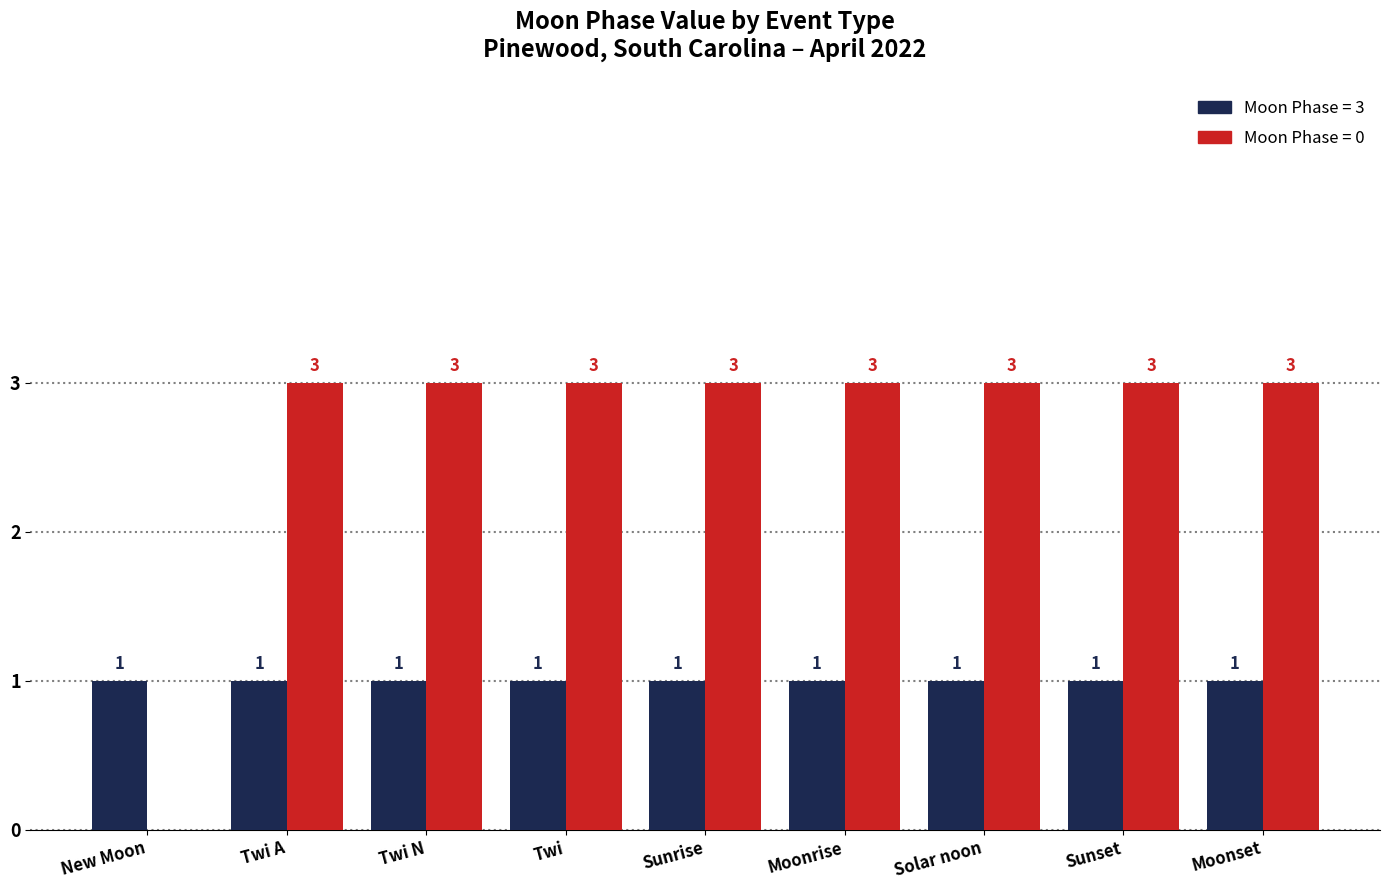

What is the total value across all series at Twi N?

4